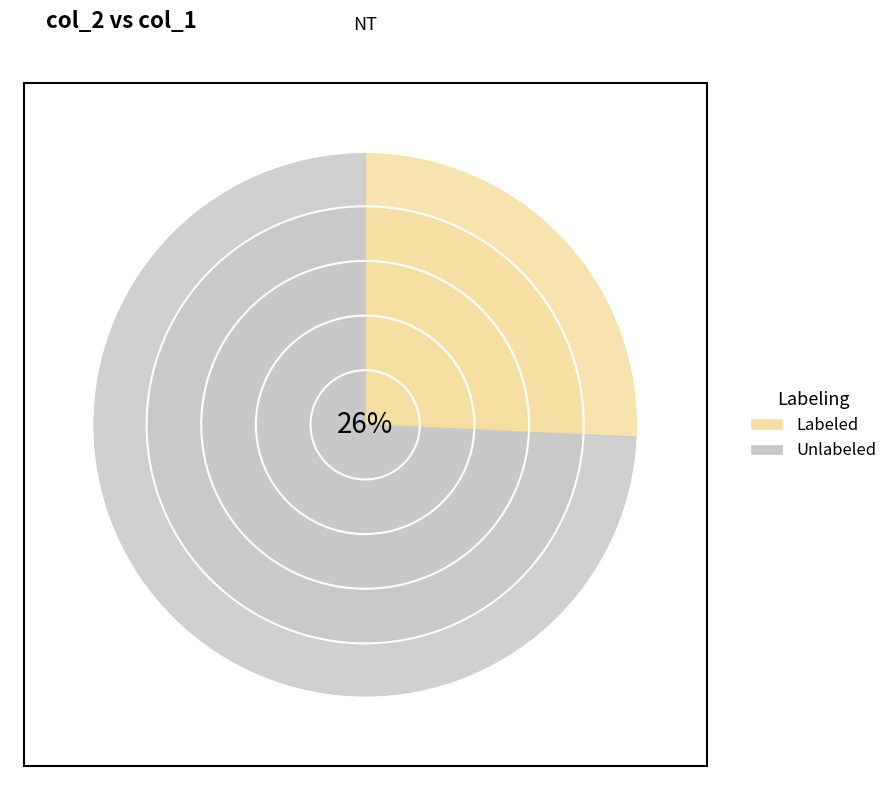

Is it true that 6 is 10% of the pie?

True